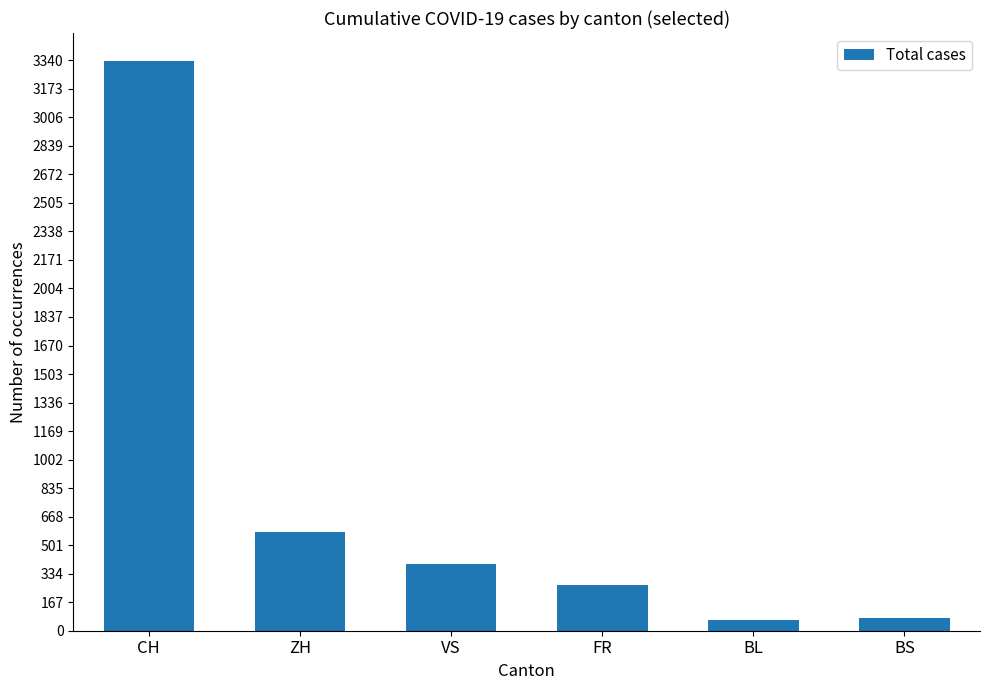

What is the greatest value displayed?

3333